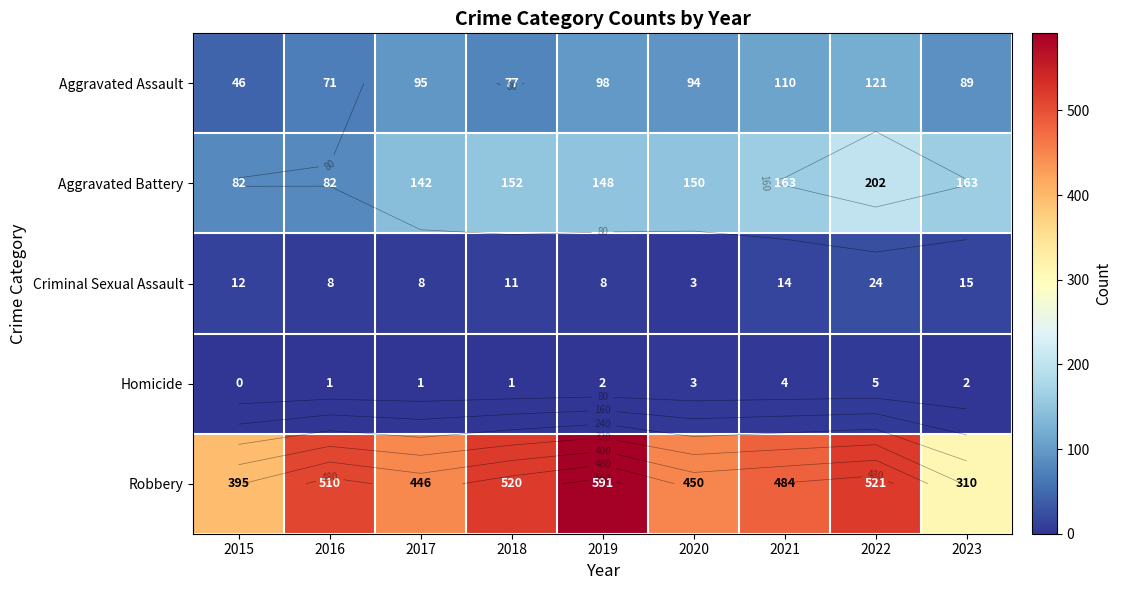

The value of Aggravated Battery at 2015 is 133. True or false?

False